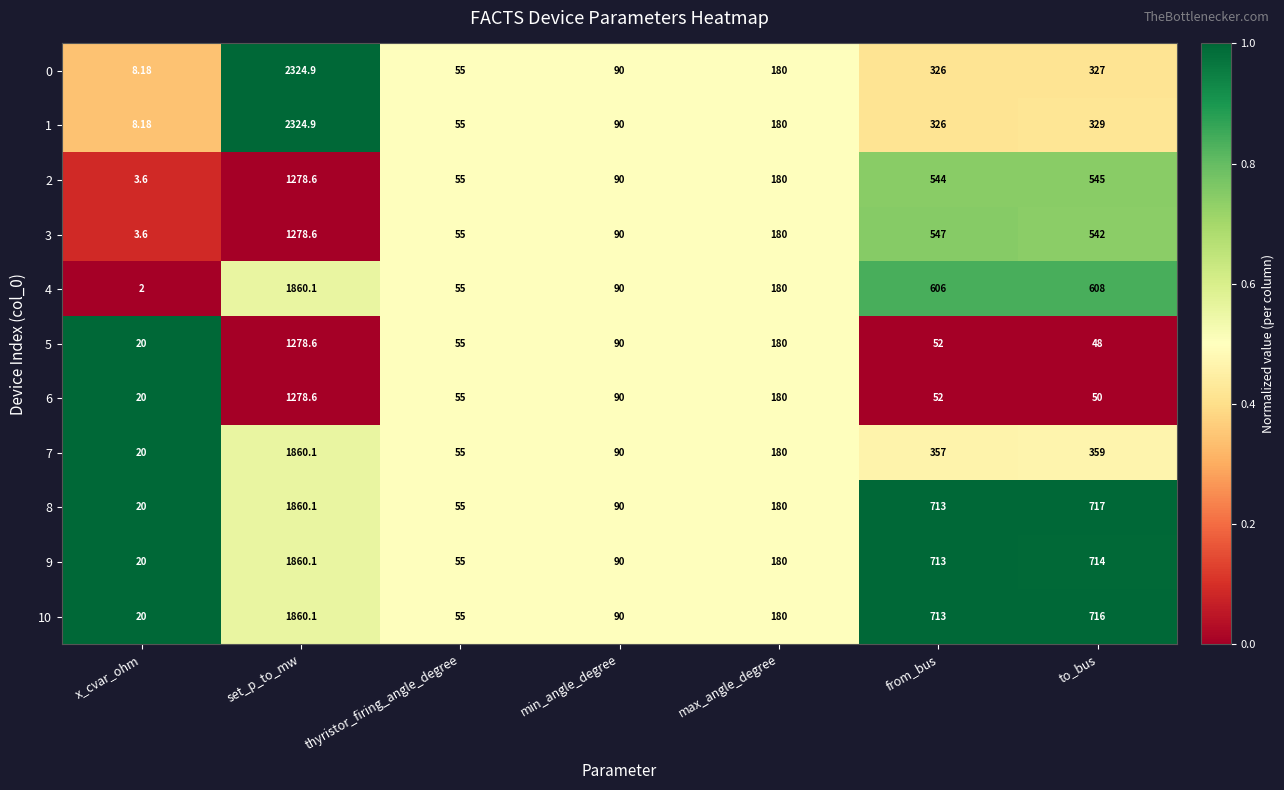

Where does the 8 series first go above 180?

set_p_to_mw